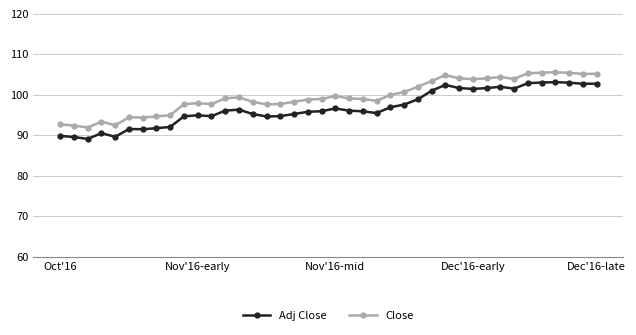

What is the value of the Adj Close point at the 6th from the left?

91.5